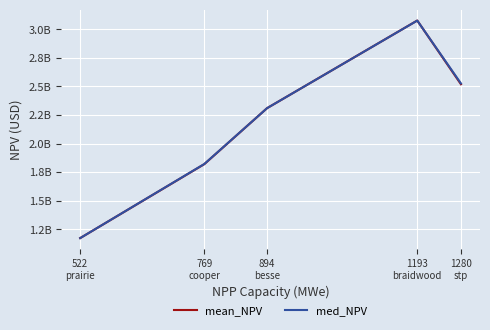

What are all the series names shown in the legend?

mean_NPV, med_NPV